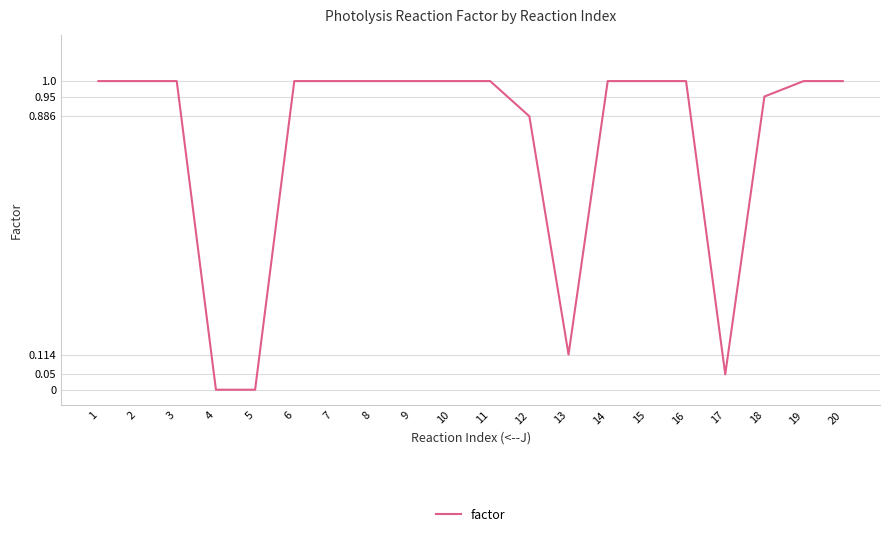

The chart shows a value of 1.0 at 9. True or false?

True